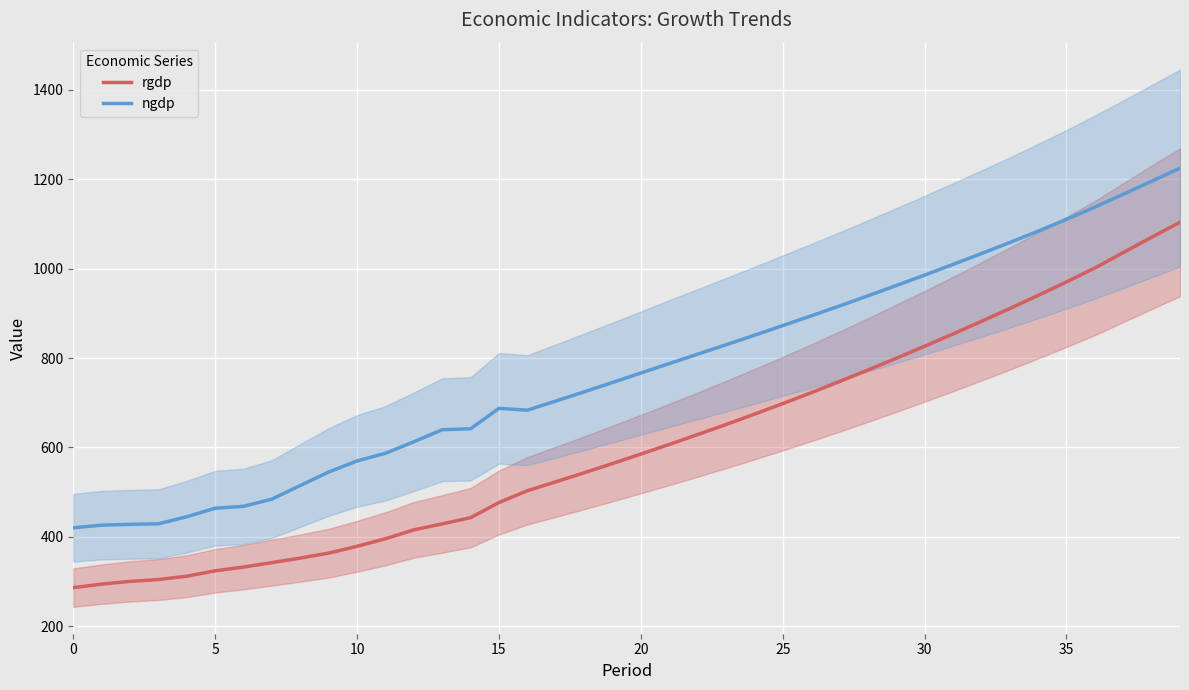

What is the maximum value shown in the chart?

1225.0